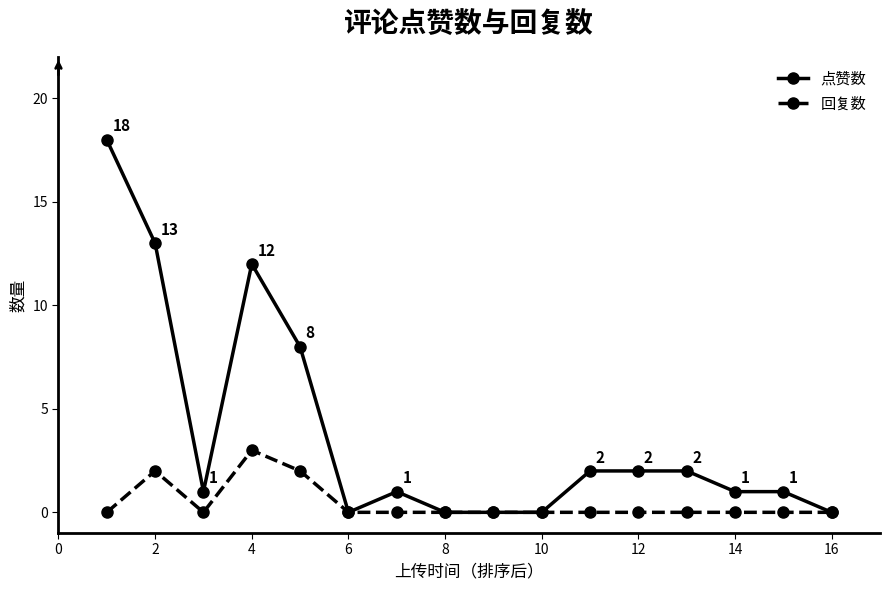

Which series has the widest spread of values?

点赞数